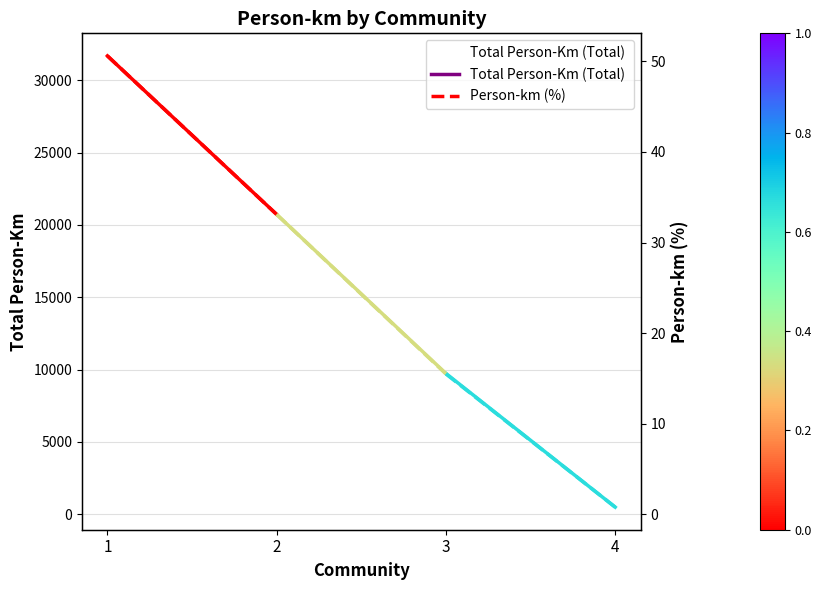

At which label is the value closest to 16086?

2